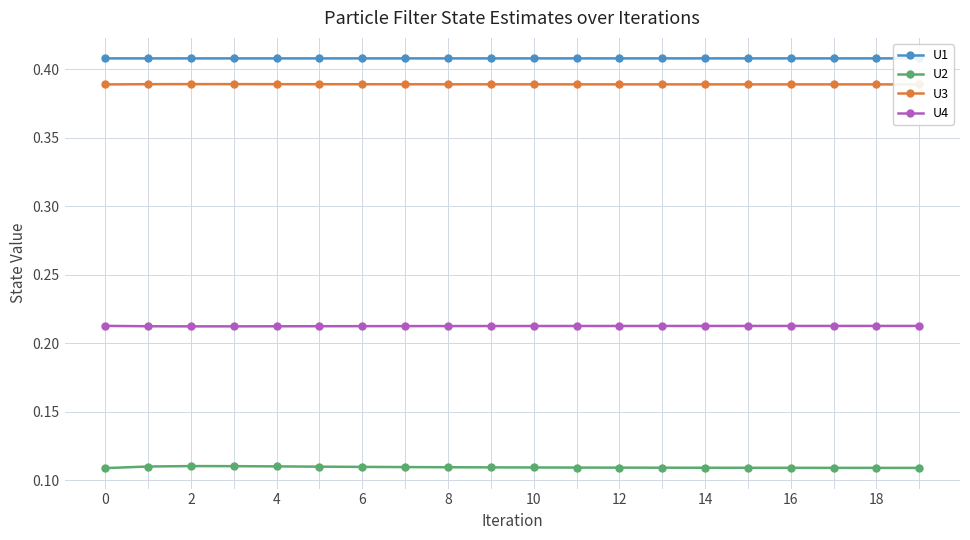

What is the sum of all U4 values?

4.2